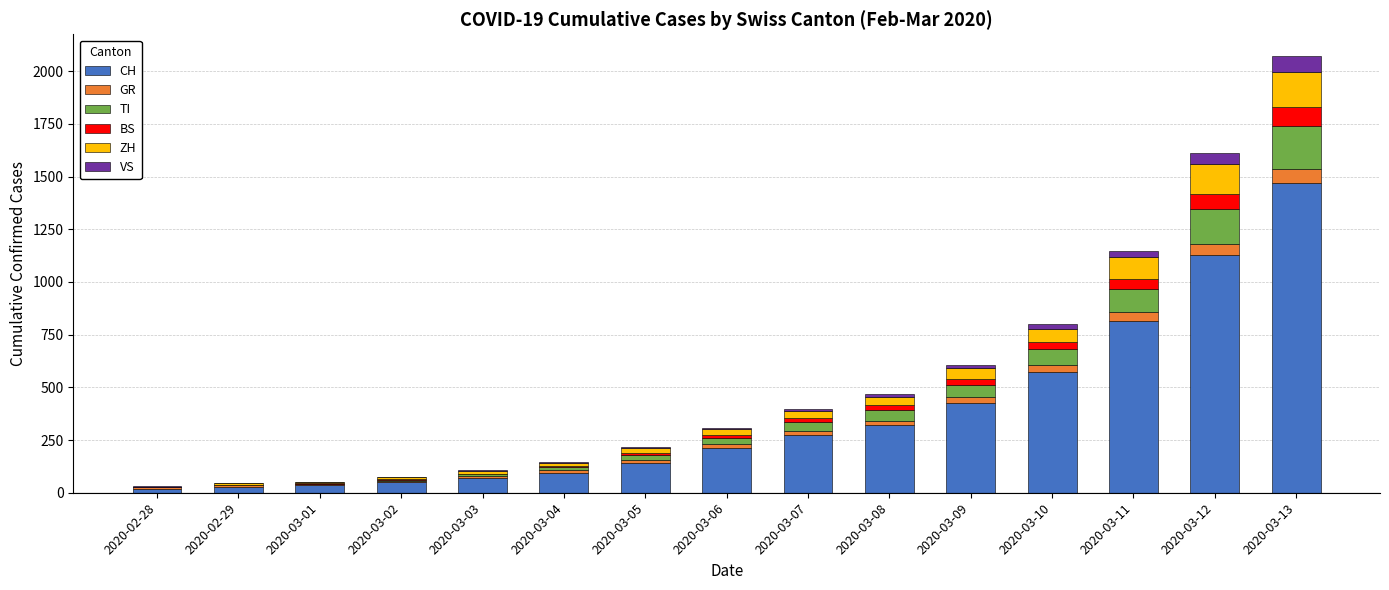

What is the highest value of the CH series?

1469